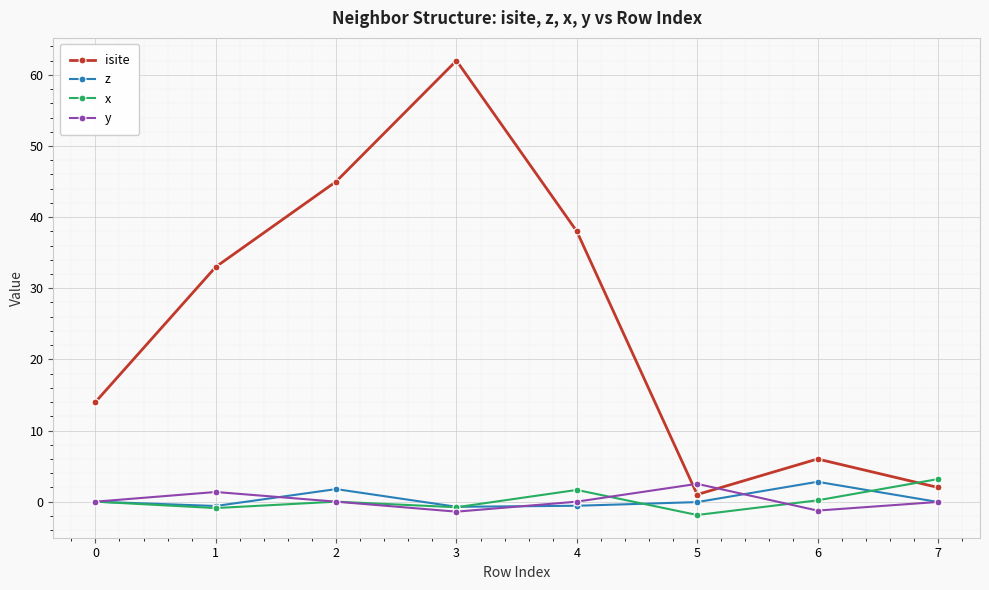

Count the number of data series in this chart.

4